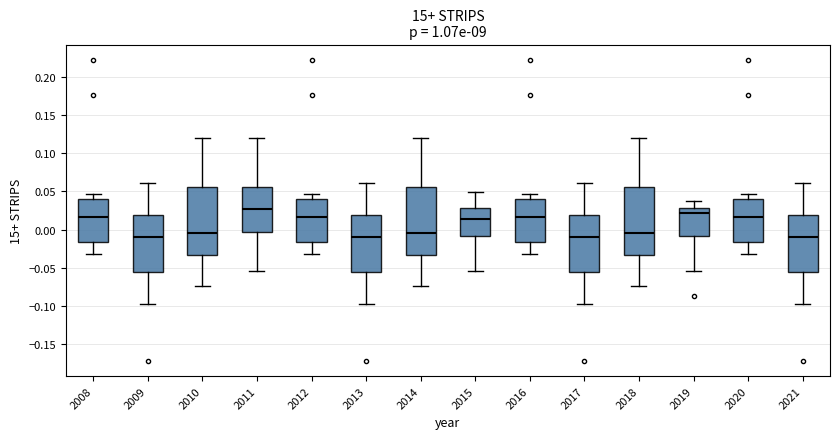

Reading left to right, read every box against the y-axis: the position of its median line, the range the box covers, and the ends of its whiskers. The values are not printed on the chart, so give them approximately, as read against the axis.

2008: median 0.015, box -0.015 to 0.040, whiskers -0.035 to 0.045
2009: median -0.010, box -0.055 to 0.020, whiskers -0.100 to 0.060
2010: median -0.005, box -0.035 to 0.055, whiskers -0.075 to 0.120
2011: median 0.030, box -0.005 to 0.055, whiskers -0.055 to 0.120
2012: median 0.015, box -0.015 to 0.040, whiskers -0.035 to 0.045
2013: median -0.010, box -0.055 to 0.020, whiskers -0.100 to 0.060
2014: median -0.005, box -0.035 to 0.055, whiskers -0.075 to 0.120
2015: median 0.015, box -0.010 to 0.030, whiskers -0.055 to 0.050
2016: median 0.015, box -0.015 to 0.040, whiskers -0.035 to 0.045
2017: median -0.010, box -0.055 to 0.020, whiskers -0.100 to 0.060
2018: median -0.005, box -0.035 to 0.055, whiskers -0.075 to 0.120
2019: median 0.020, box -0.010 to 0.030, whiskers -0.055 to 0.035
2020: median 0.015, box -0.015 to 0.040, whiskers -0.035 to 0.045
2021: median -0.010, box -0.055 to 0.020, whiskers -0.100 to 0.060